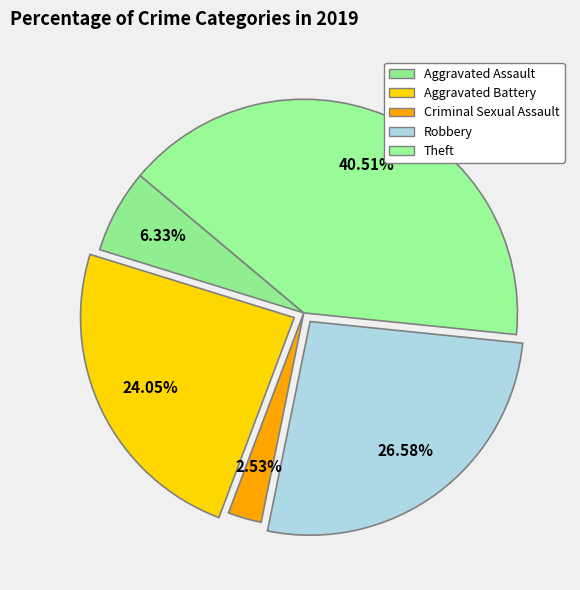

What is the ratio of the value at Aggravated Assault to the value at Criminal Sexual Assault?

2.5